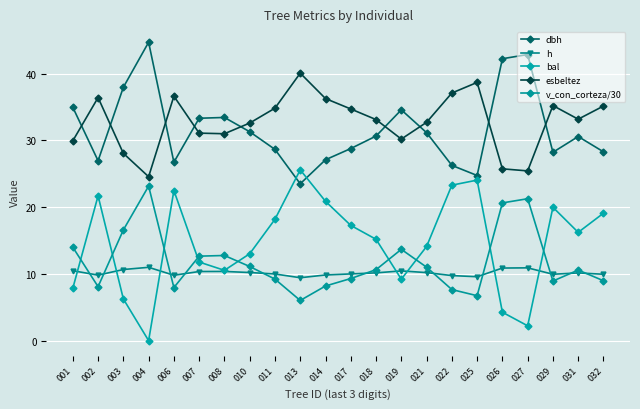

What is the value of the h point at the 13th from the left?

10.2